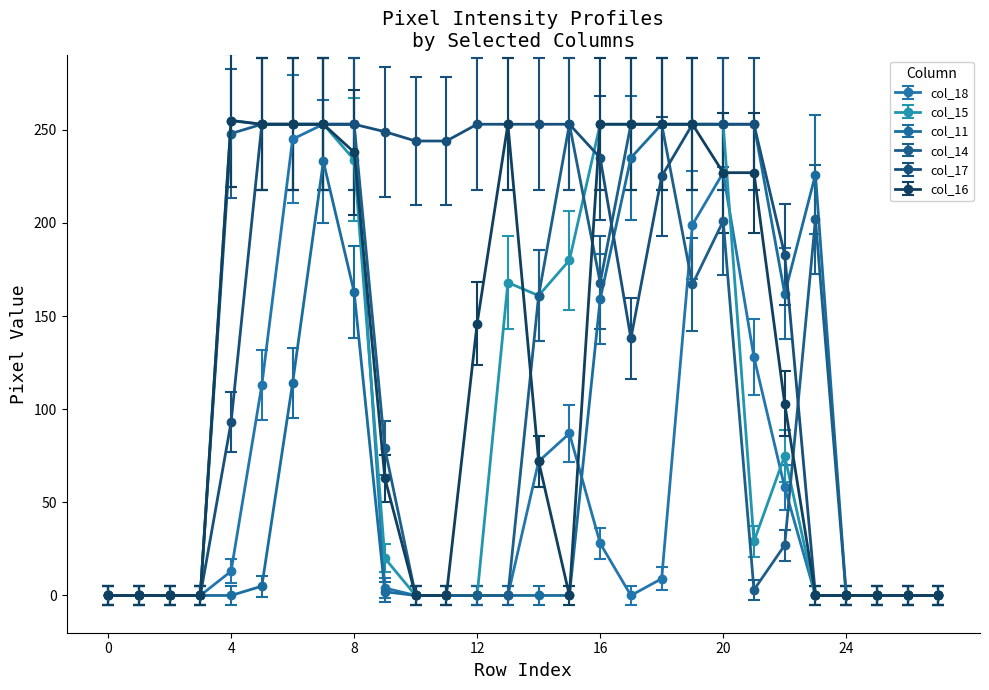

True or false: col_11 has more than 1 interior local peaks.

True